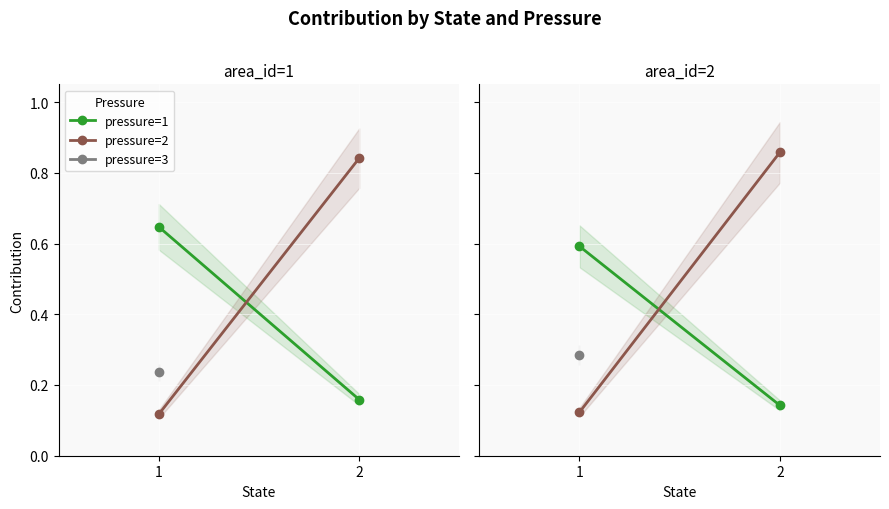

What is the highest value of the pressure=2 series?

0.9